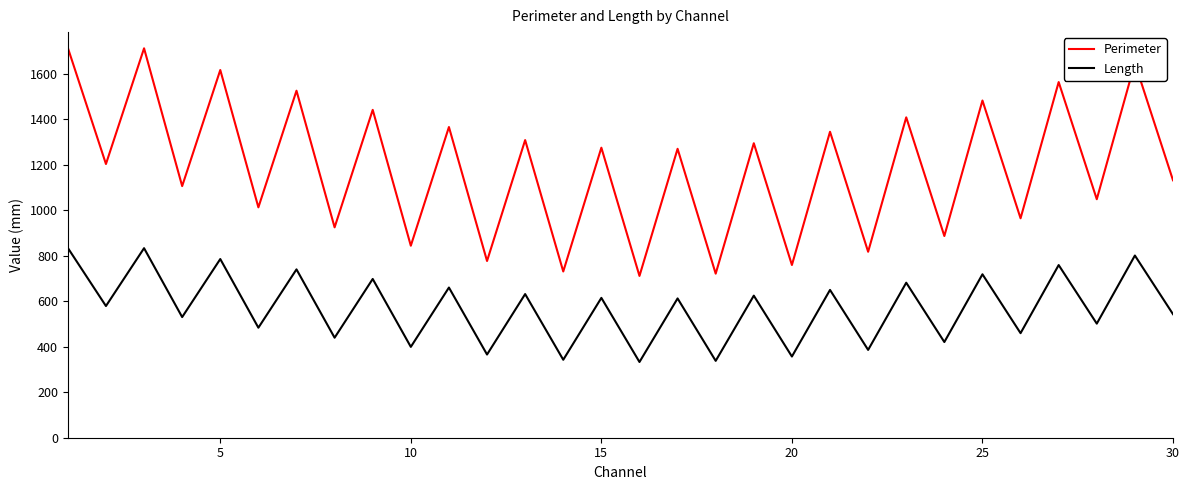

What is the difference between the maximum and minimum values in the Perimeter series?

1002.3